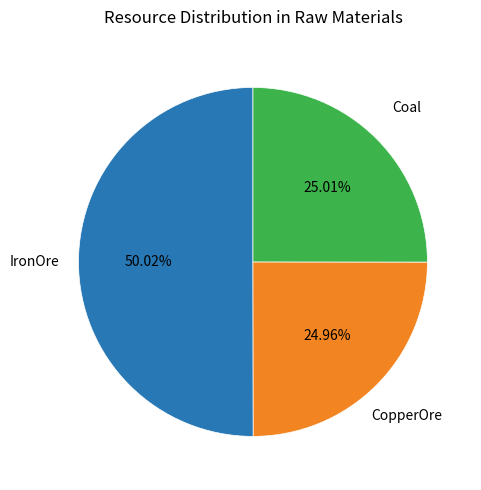

Rank the categories by value from highest to lowest.

IronOre, Coal, CopperOre